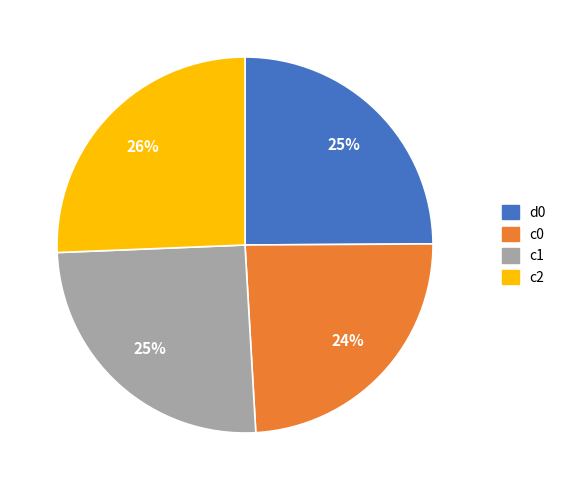

True or false: d0 accounts for 11% of the total.

False